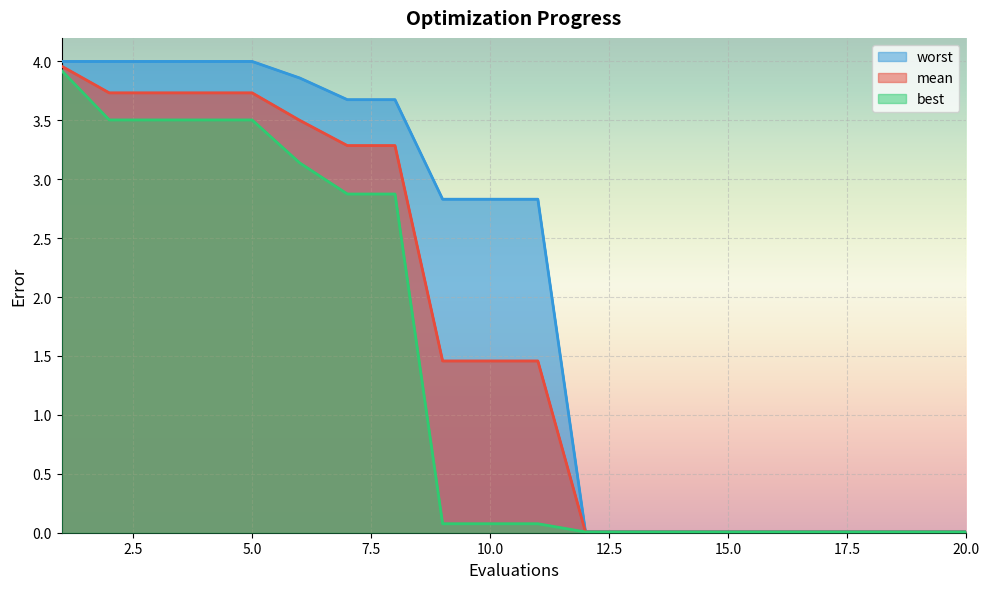

True or false: best and worst cross at least once.

False